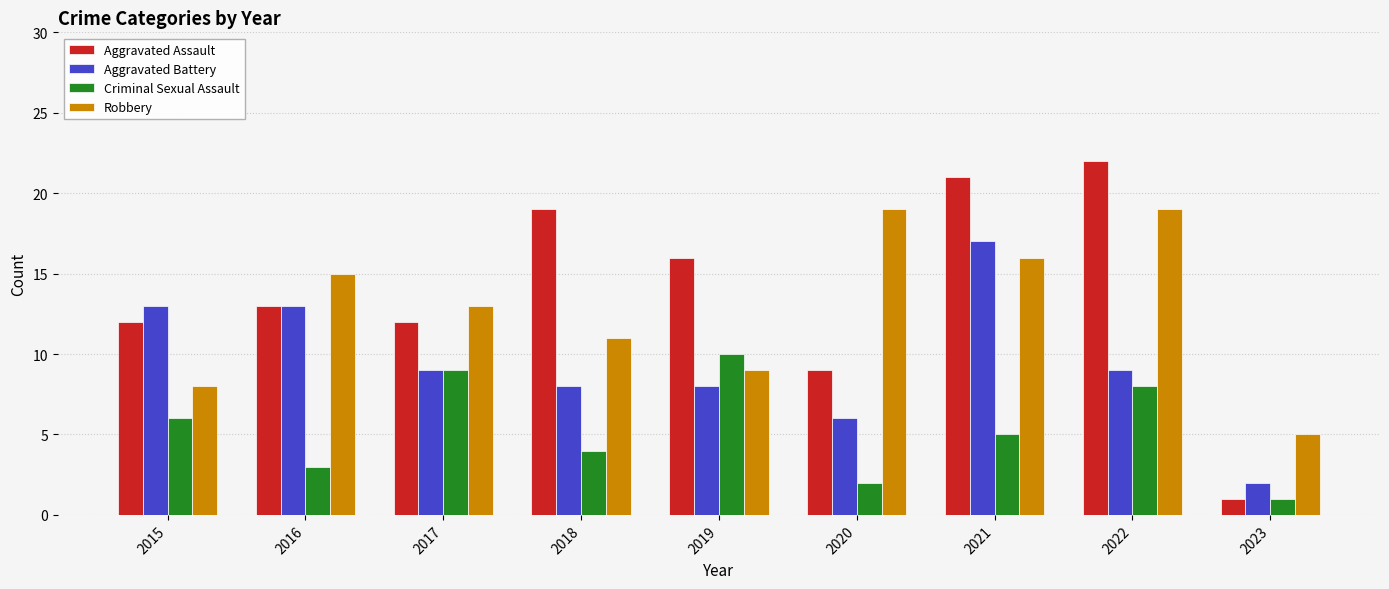

The Aggravated Assault series shows 2 at 2023. True or false?

False